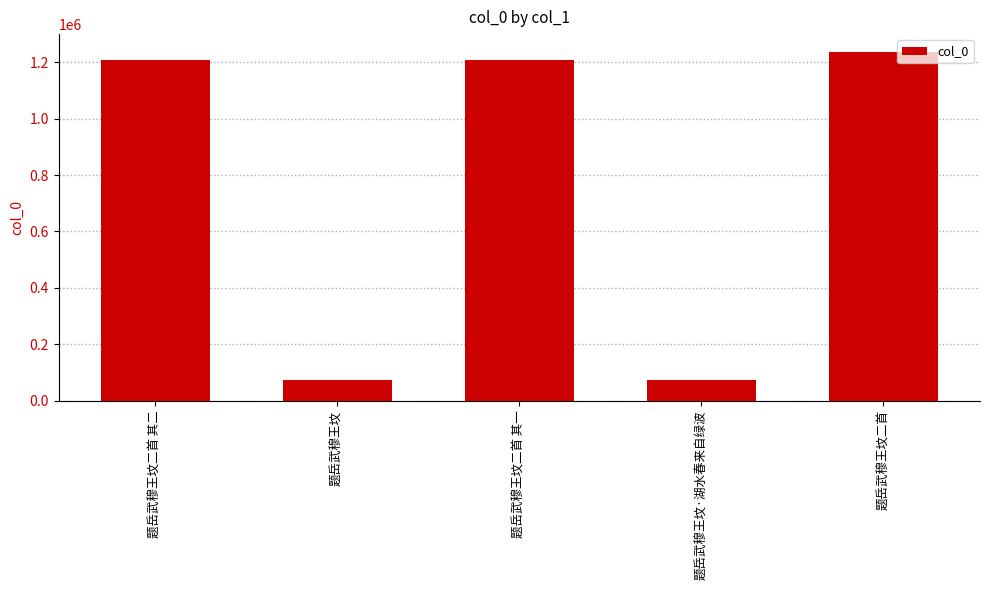

What is the label of the 2nd bar from the left?

题岳武穆王坟